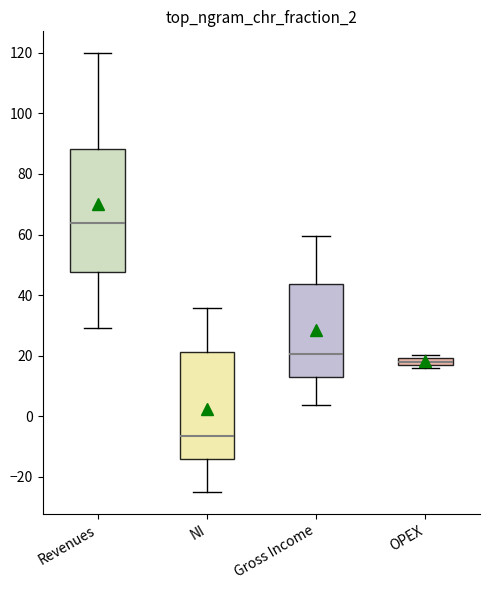

Comparing the boxes themselves (not the whiskers), which one is the tallest?

Revenues